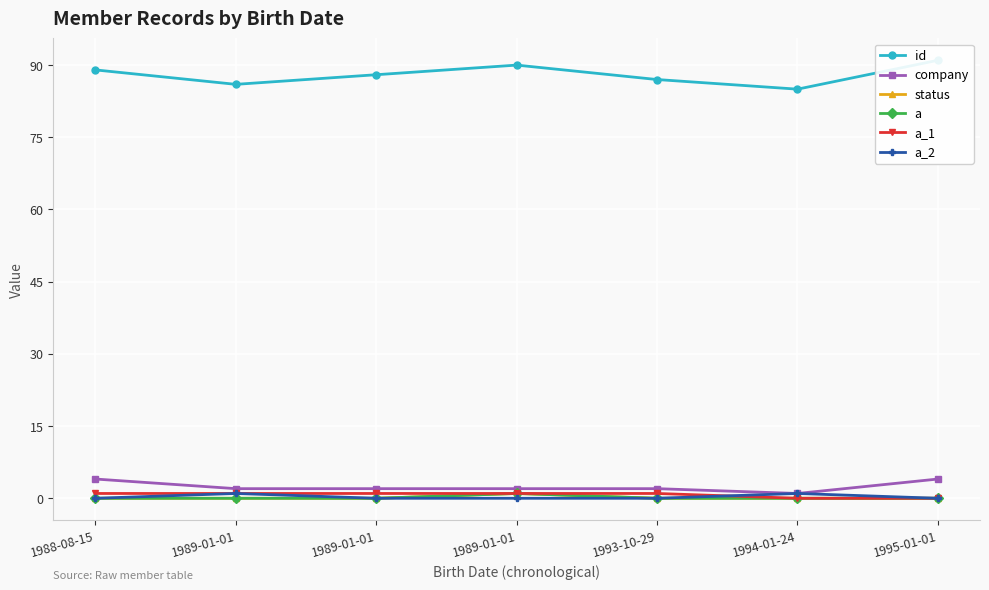

At which label does company reach its minimum?

1994-01-24